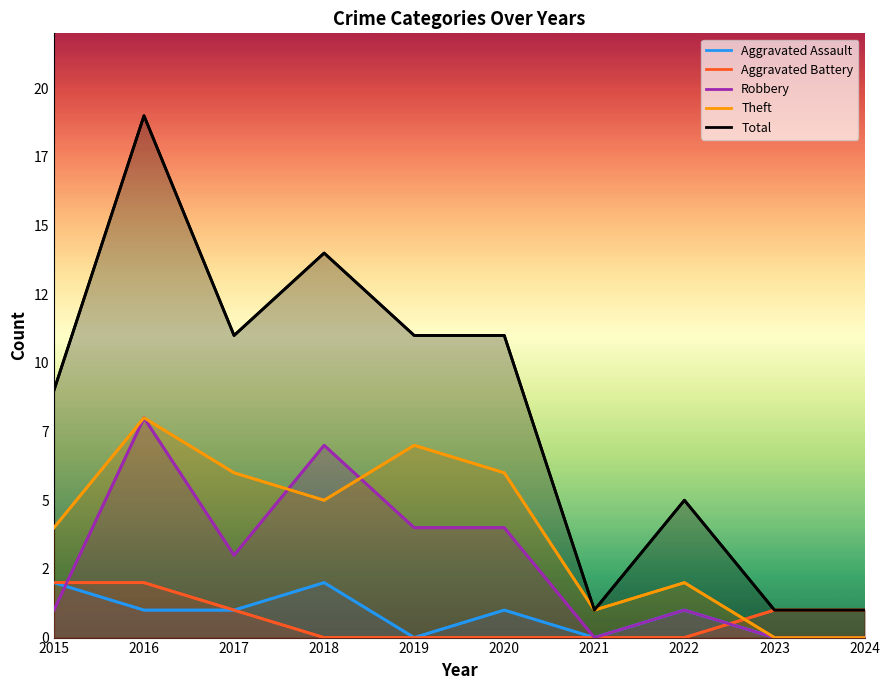

At 2017, list the series in order from smallest to largest.

Aggravated Assault, Aggravated Battery, Robbery, Theft, Total